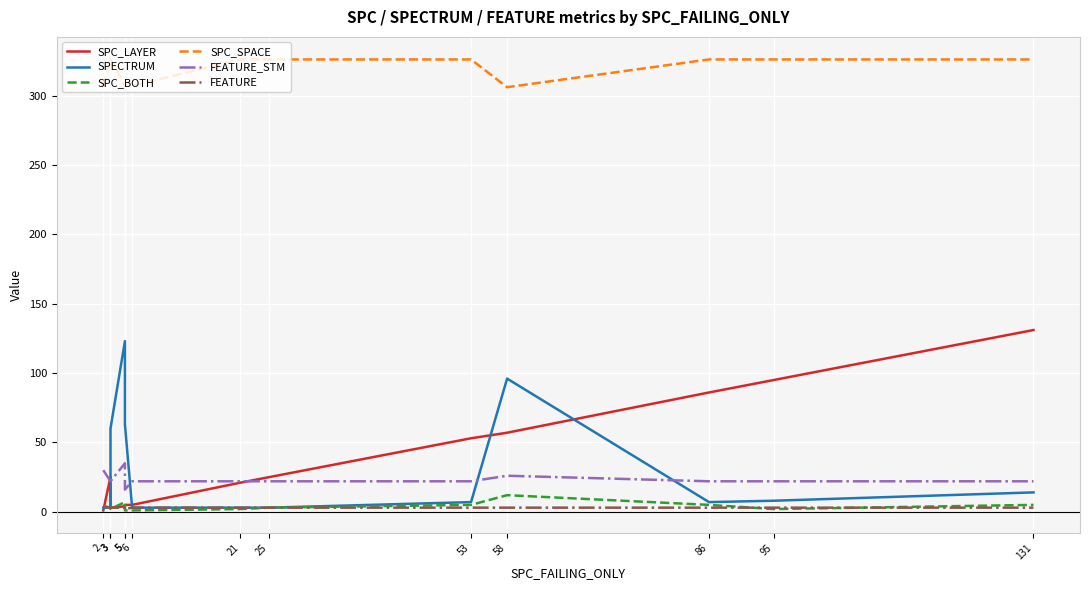

Which has a higher value, 5 or 95?

95